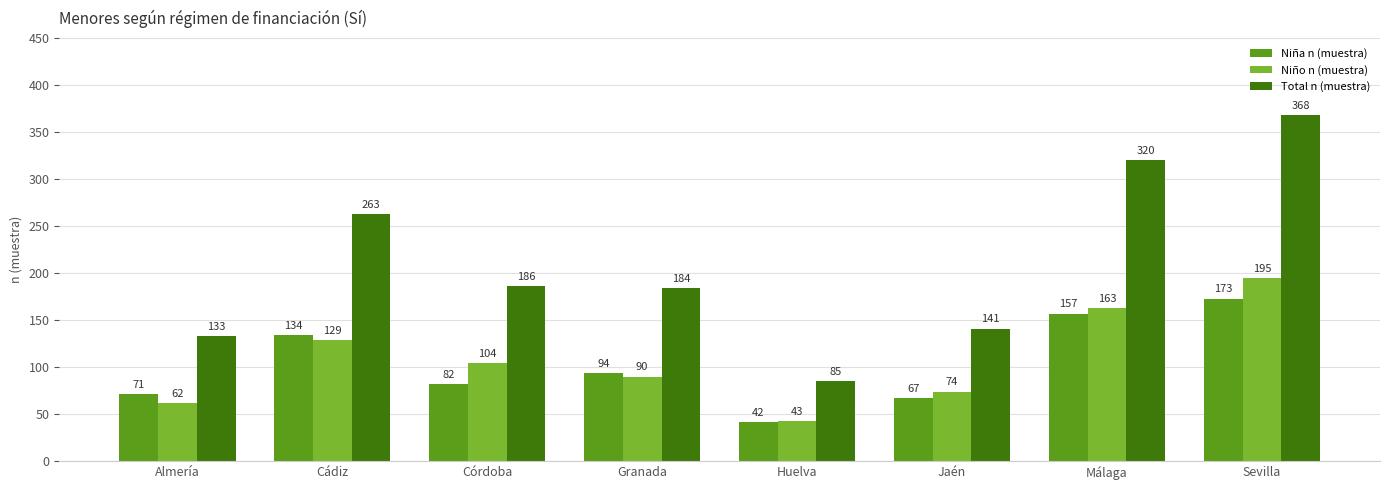

Where does the Niña n (muestra) series first go above 94?

Cádiz